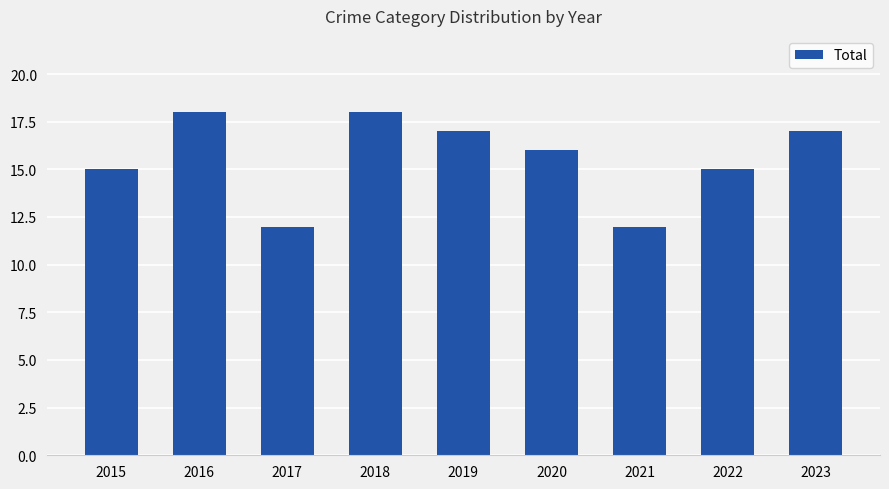

Between 2023 and 2022, which is larger?

2023